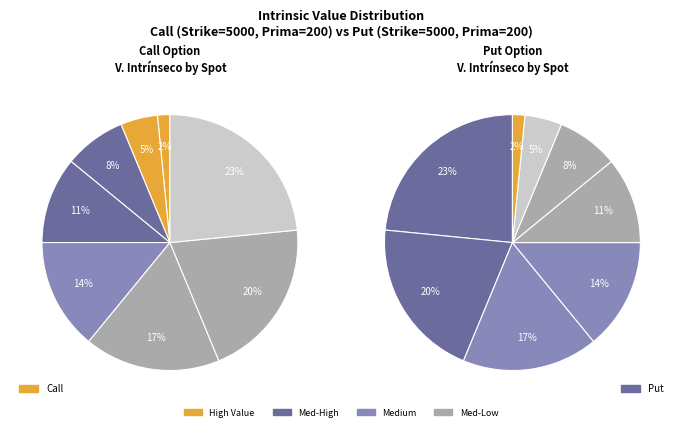

Is there any slice that represents more than half of the pie?

No